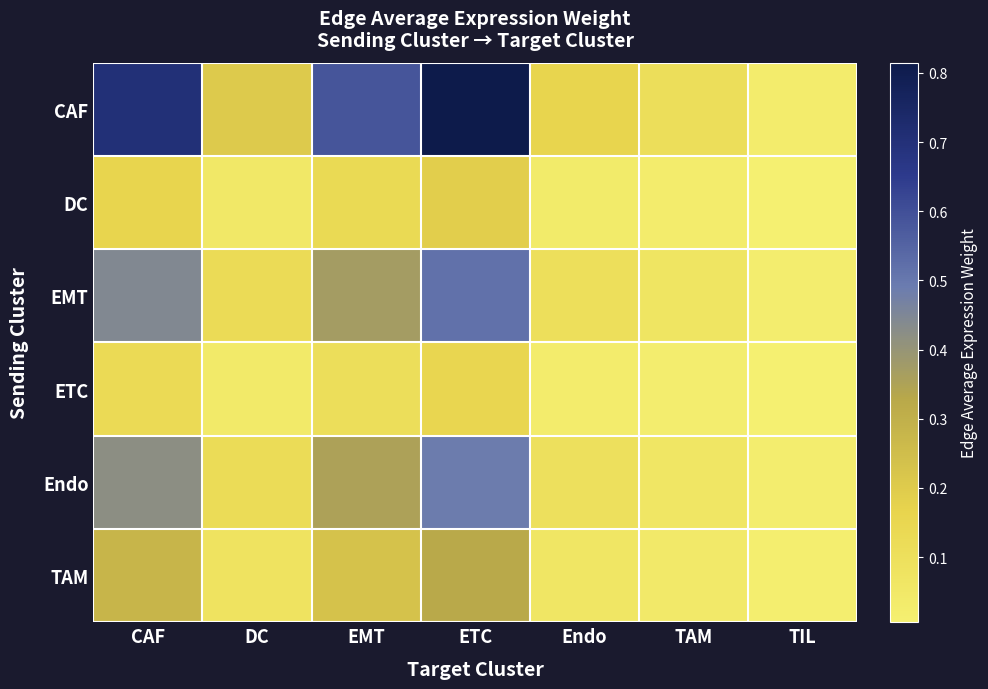

Which series changed the most between CAF and TIL?

CAF